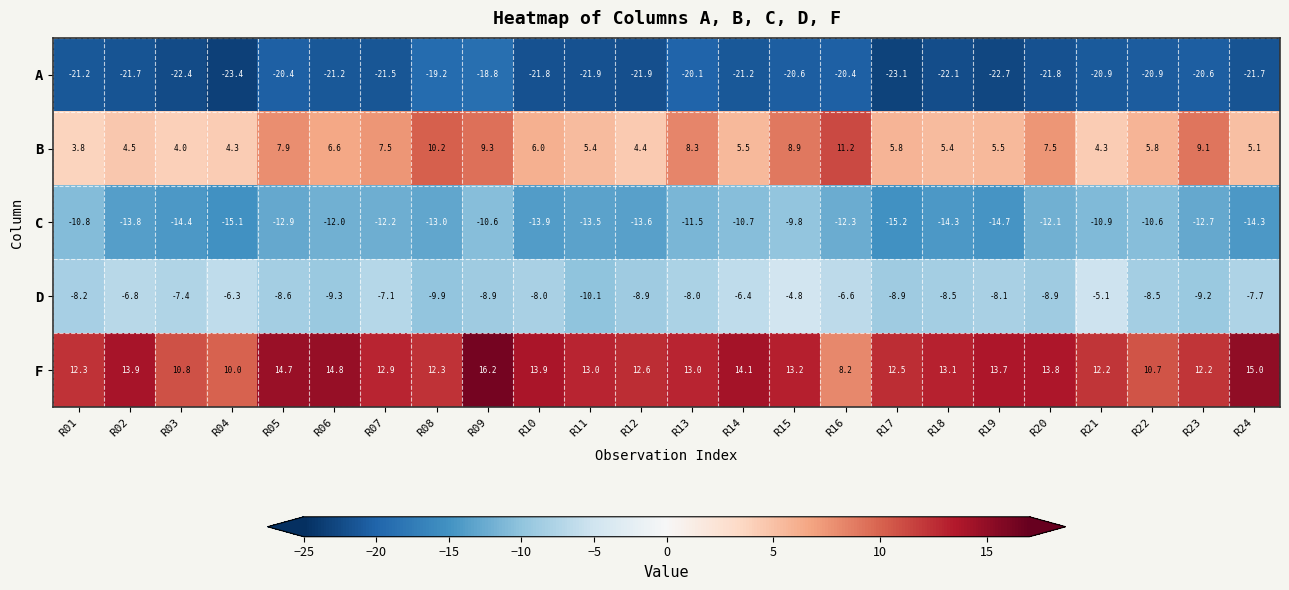

What is the difference between the maximum and minimum values in the A series?

4.6